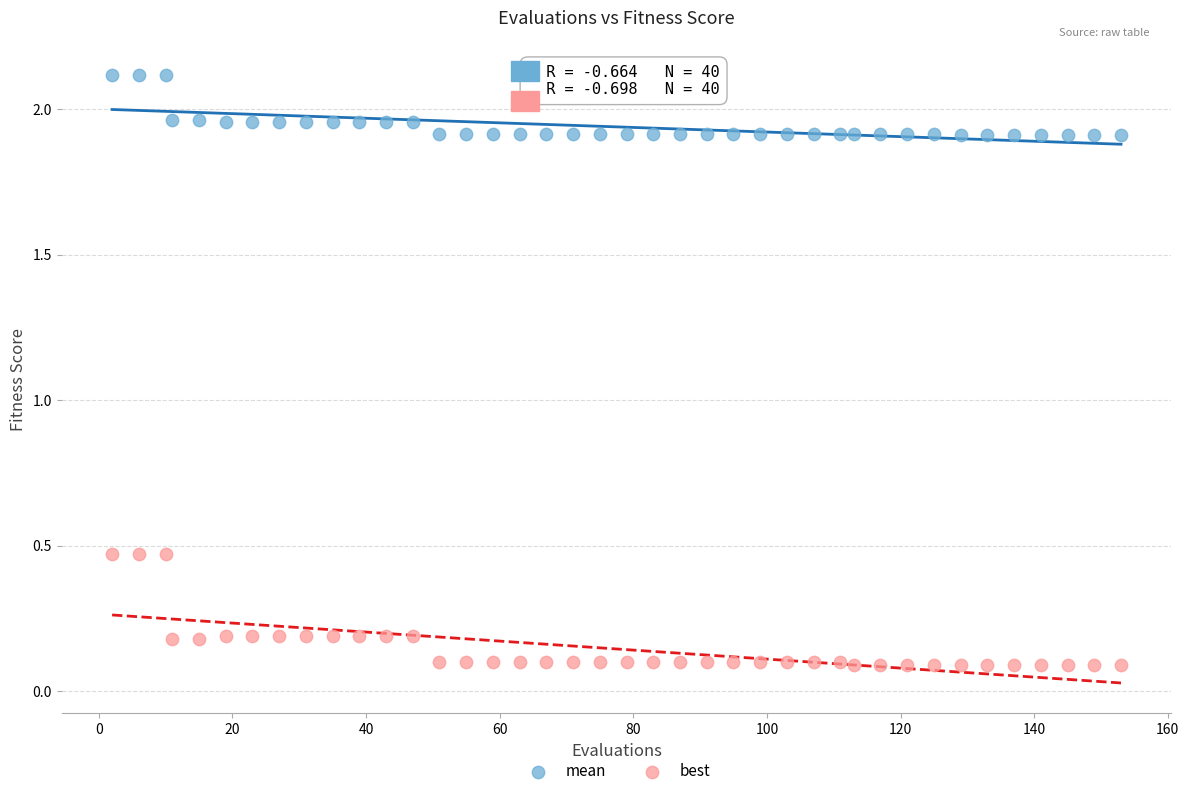

What are all the series names shown in the legend?

mean, best